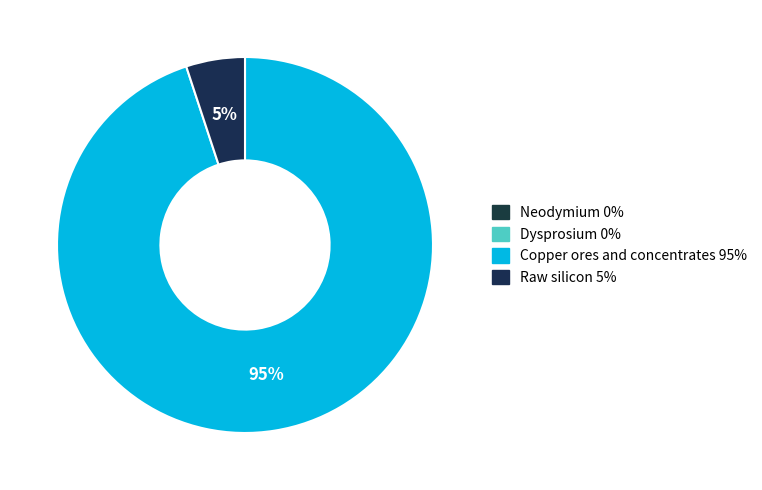

Count the number of slices in the pie.

4